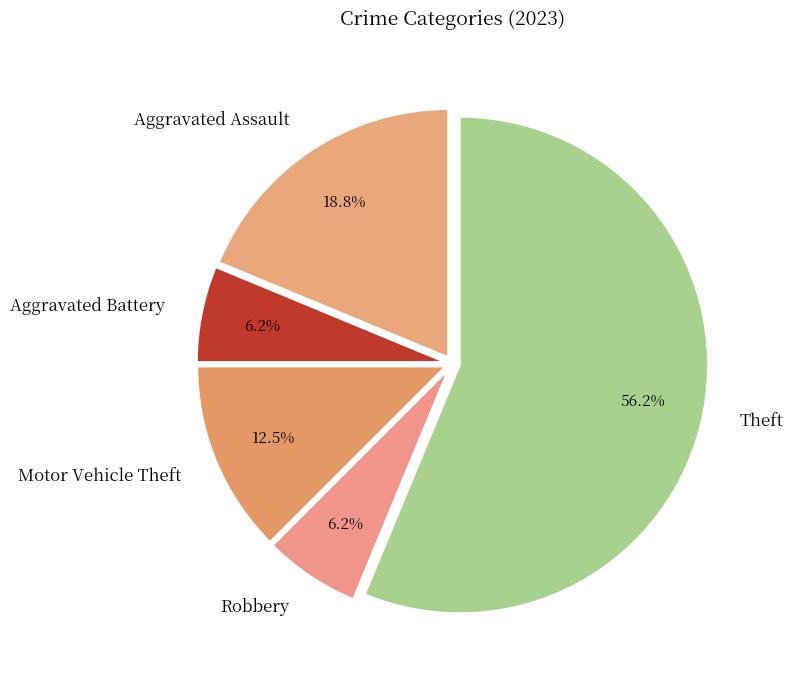

What is the ratio of the value at Aggravated Assault to the value at Theft?

0.3